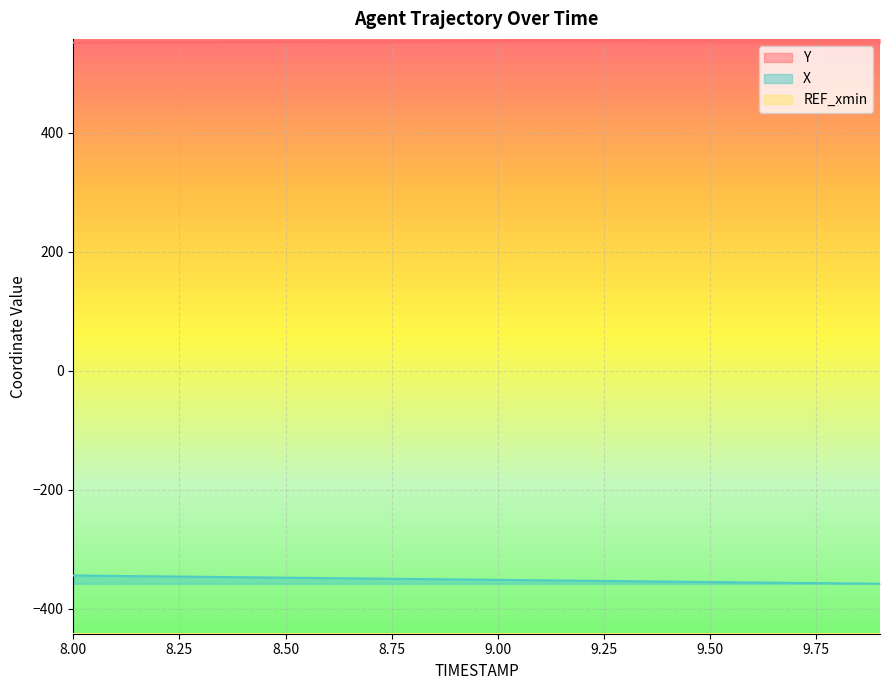

True or false: X and Y cross at least once.

False